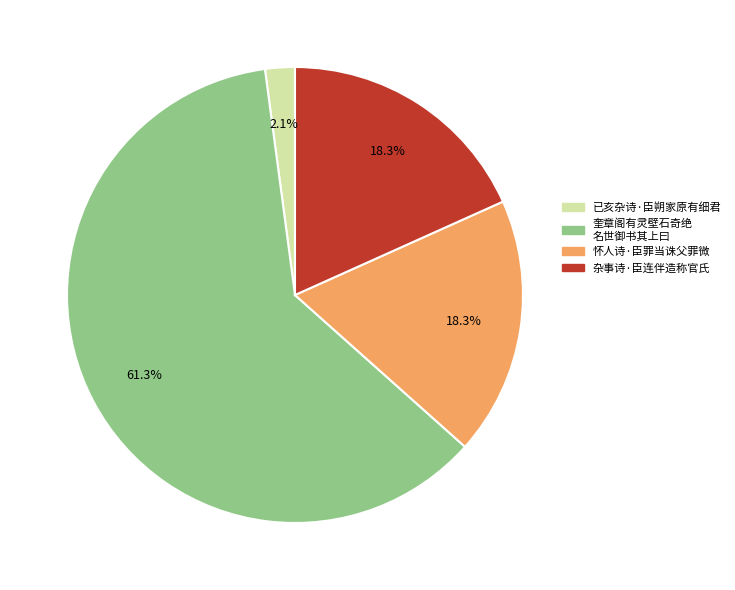

Is there any slice that represents more than half of the pie?

Yes